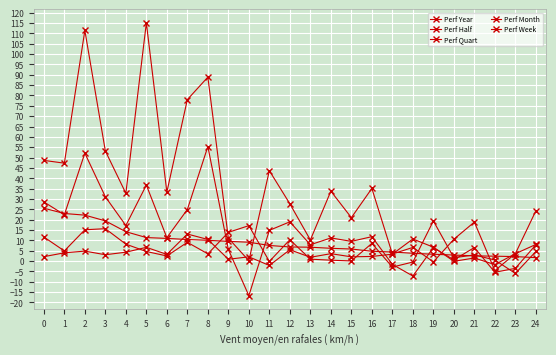

Which series changed the most between 18 and 23?

Perf Week